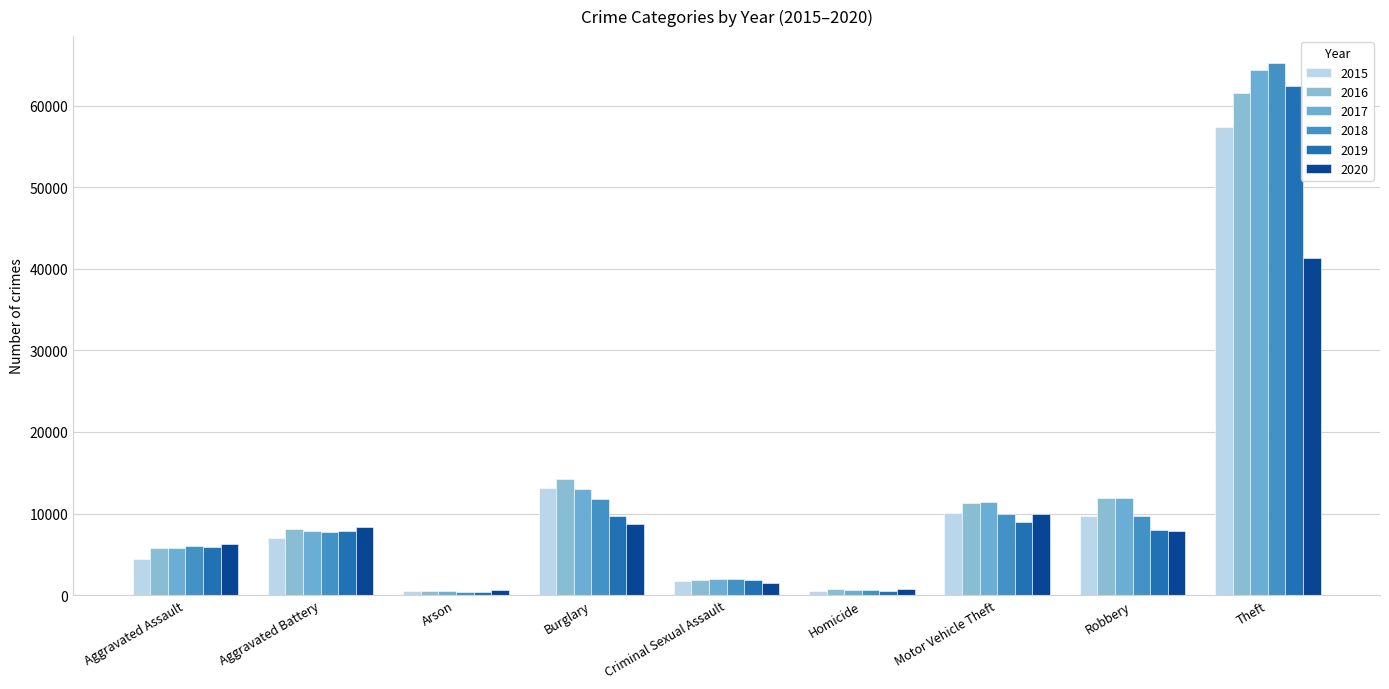

The value of 2017 at Burglary is 13001. True or false?

True